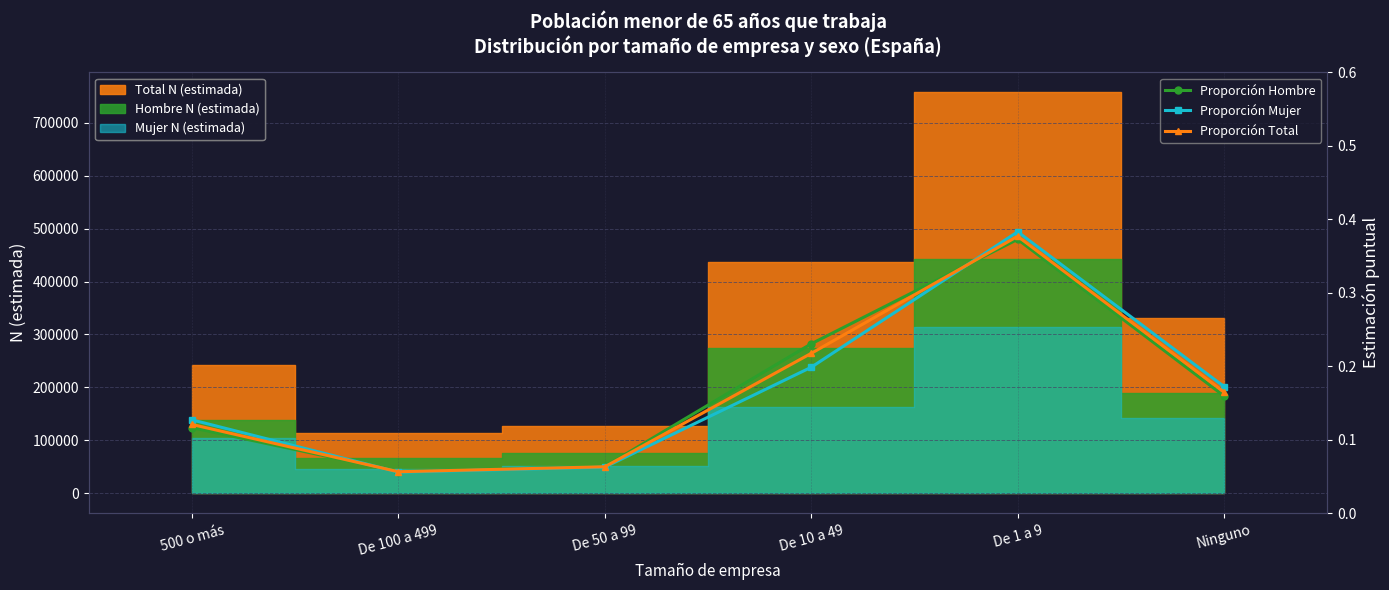

What is the total value across all series at De 100 a 499?

0.2